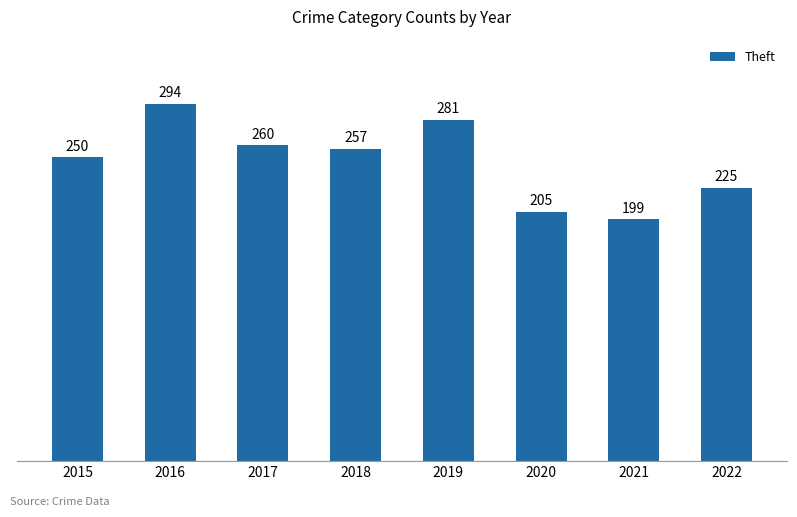

Does the chart contain stacked bars?

No